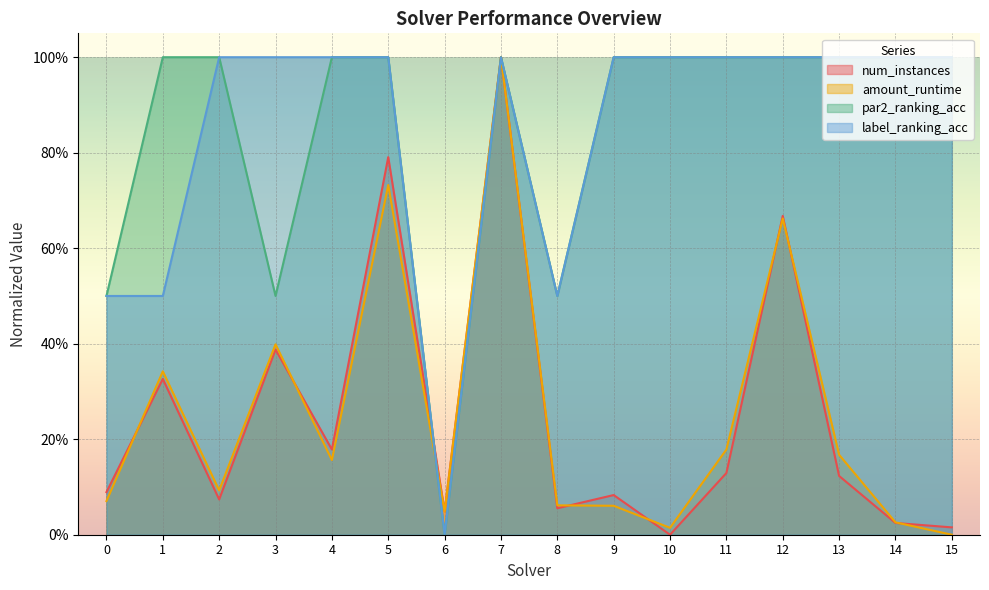

Between which two adjacent categories do num_instances and par2_ranking_acc first intersect?

5 and 6